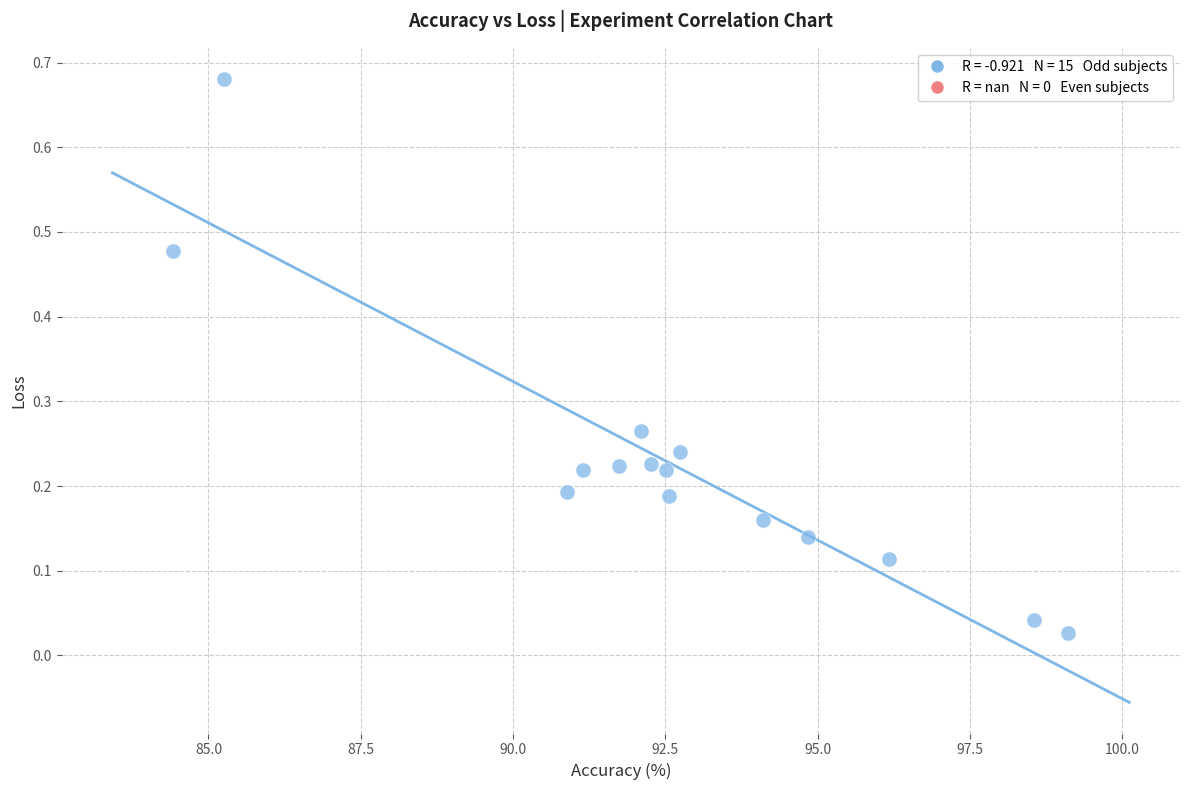

What is the range of X values (max minus min)?

14.7